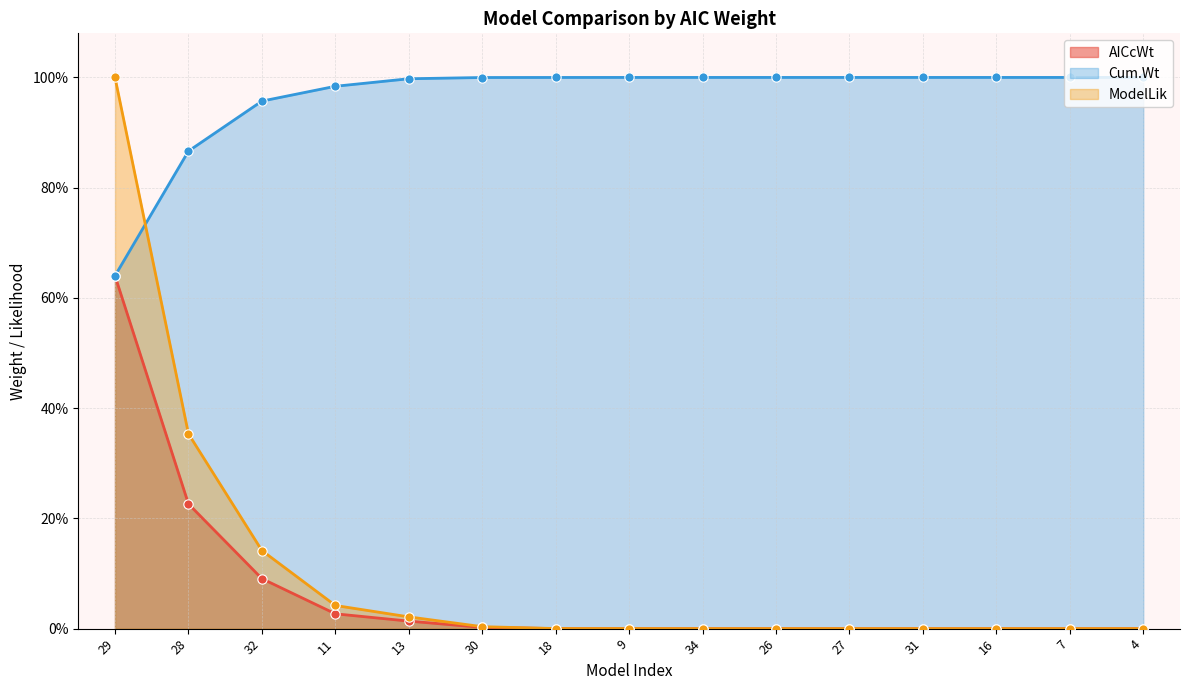

Is the value of ModelLik at 7 greater than the value of Cum.Wt at 27?

No